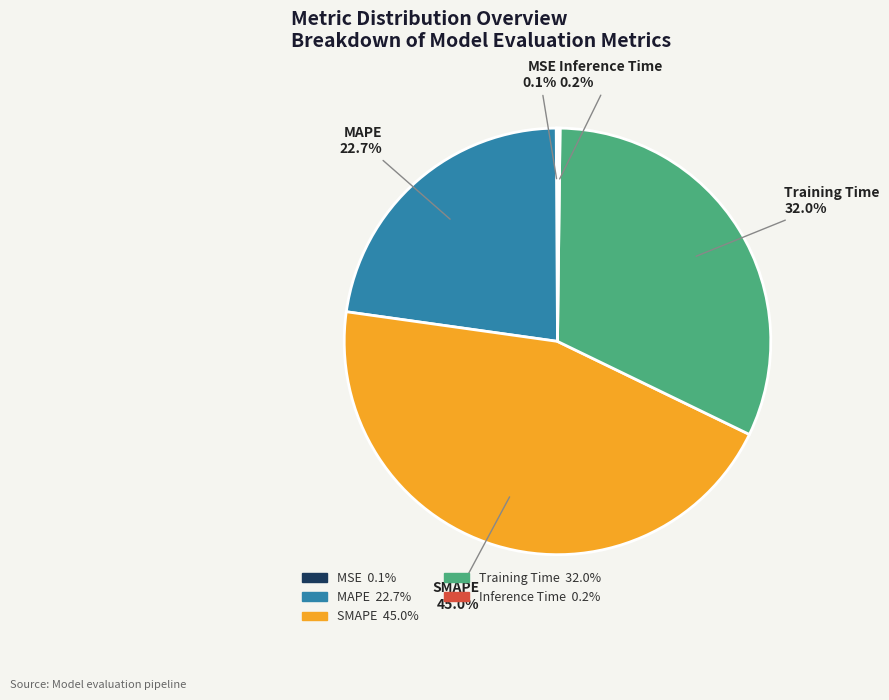

Do Training Time and MAPE together represent more than half of the pie?

Yes